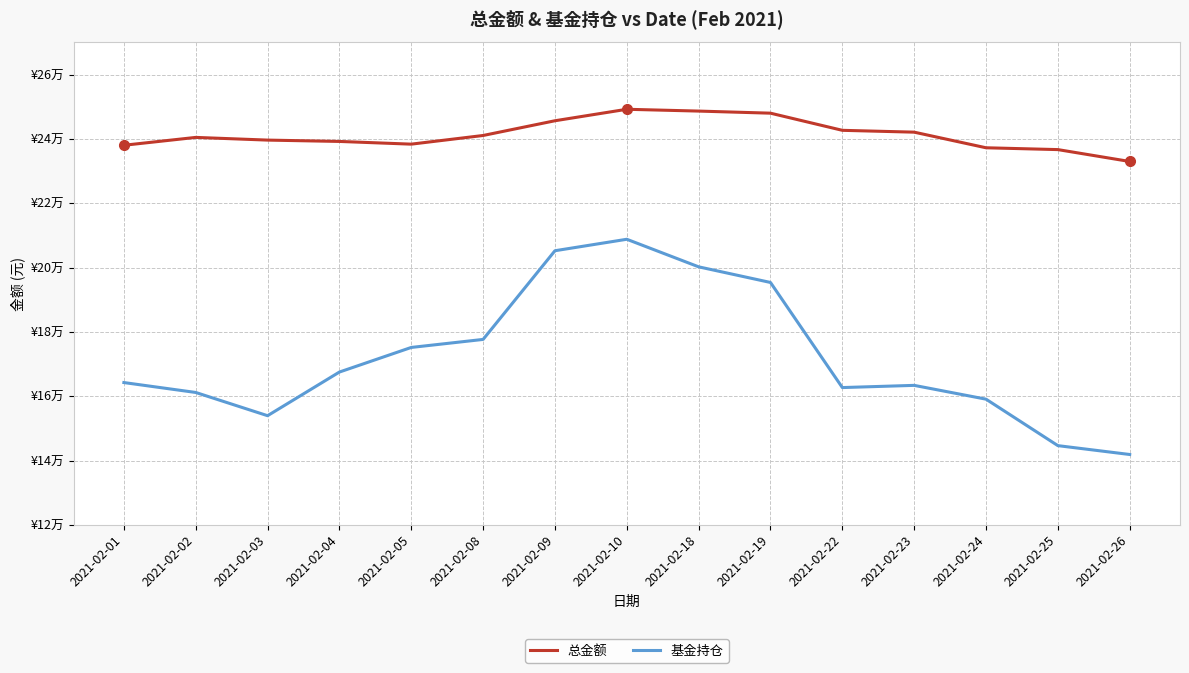

Is this an area chart (filled region under the line)?

No